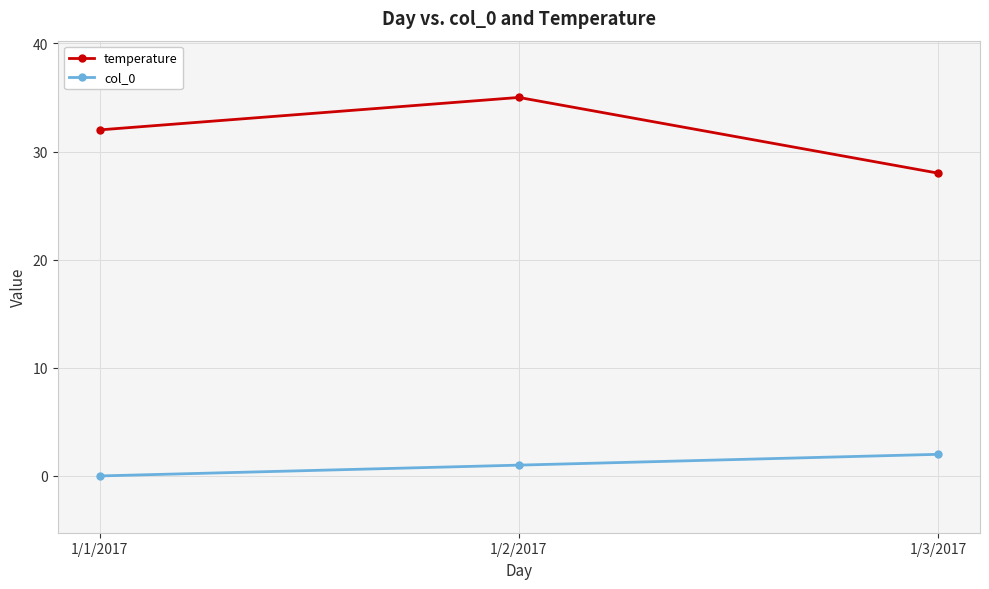

Rank the series by their maximum value, from highest to lowest.

temperature, col_0